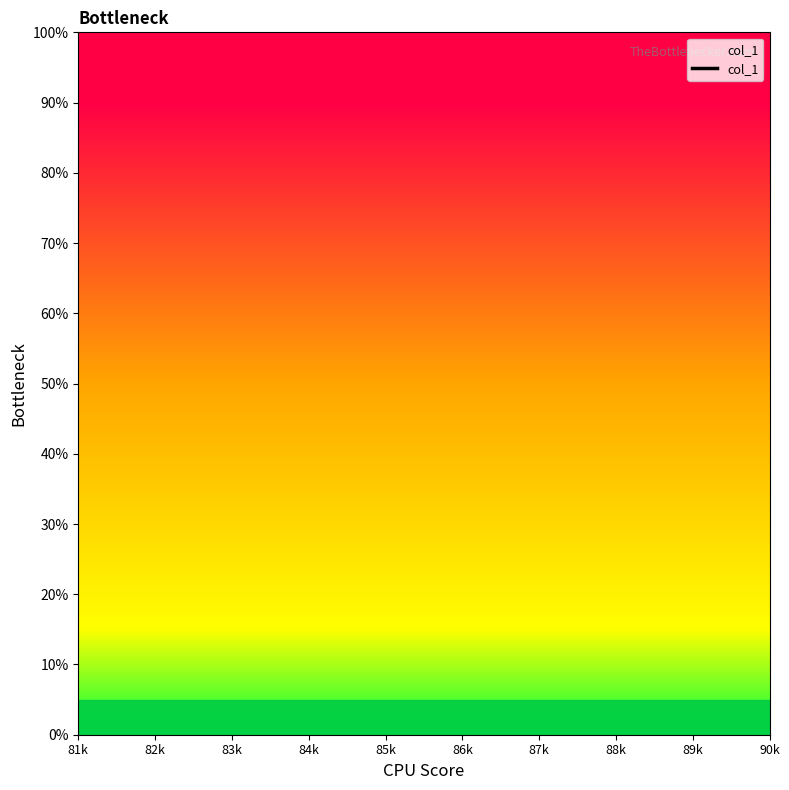

Does the chart have visible grid lines?

No